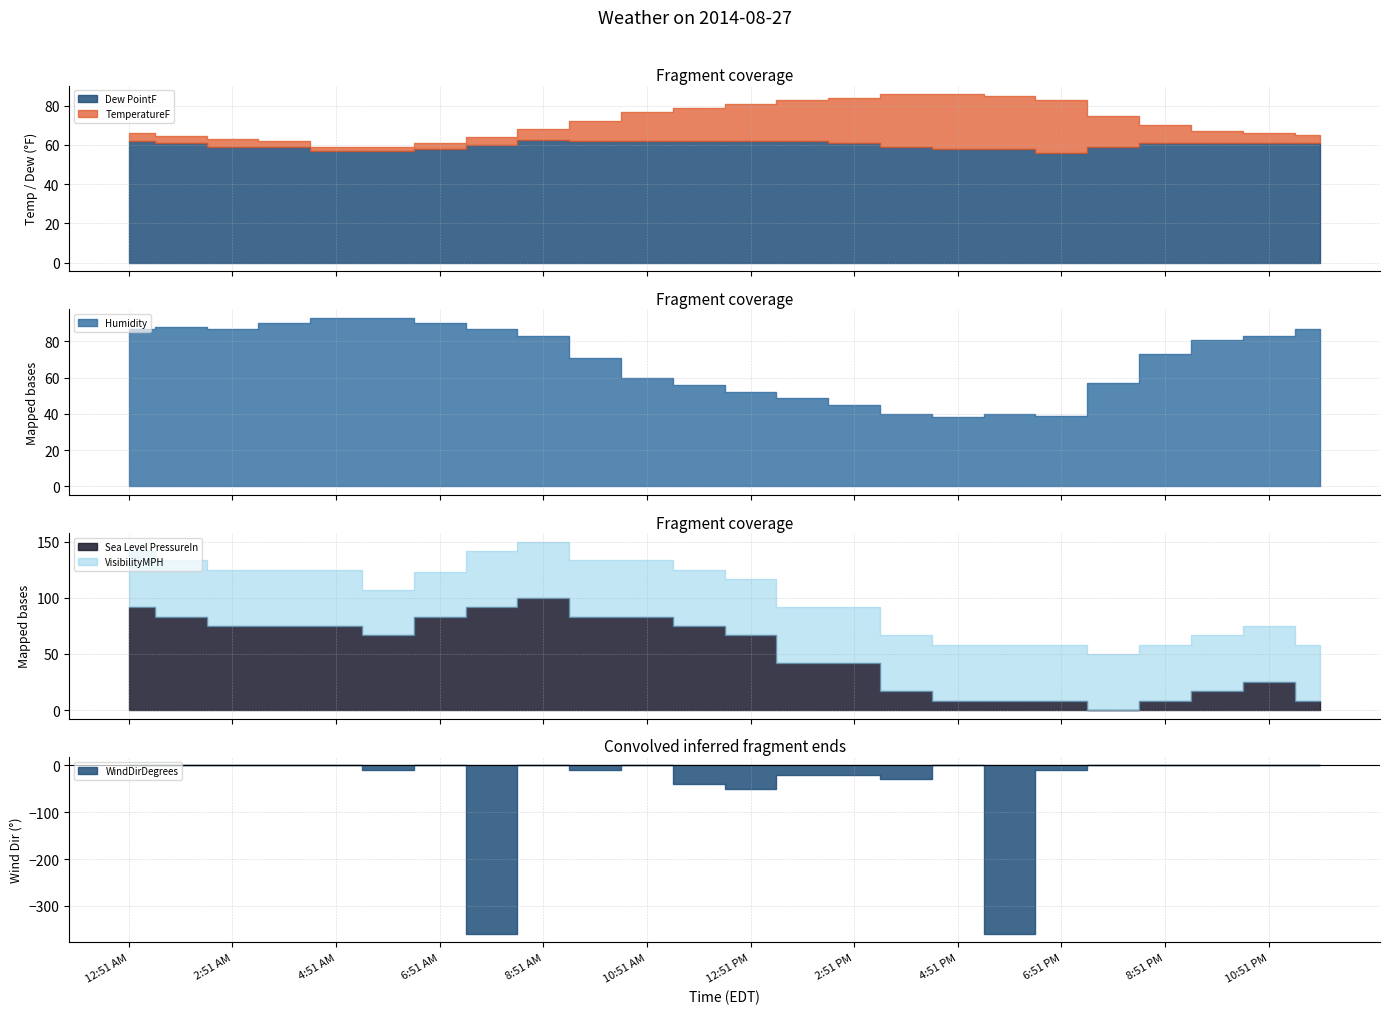

What is the label of the 9th point from the right?

3:51 PM